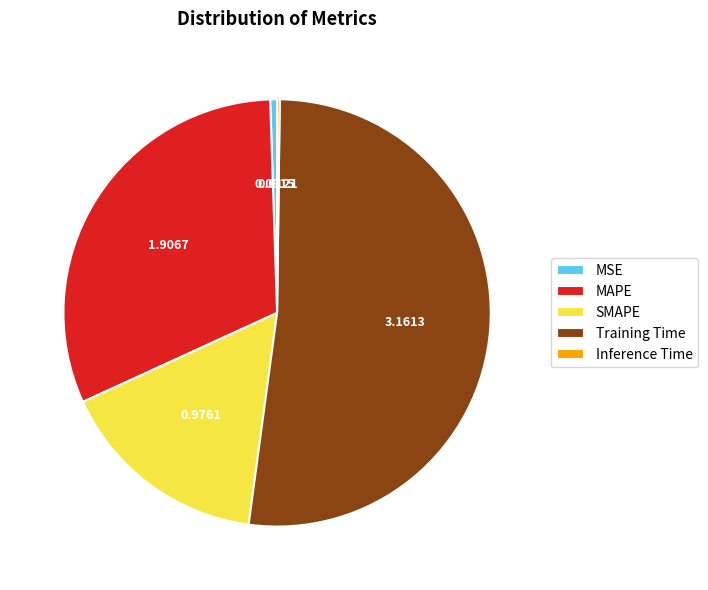

Which slice is the largest?

Training Time